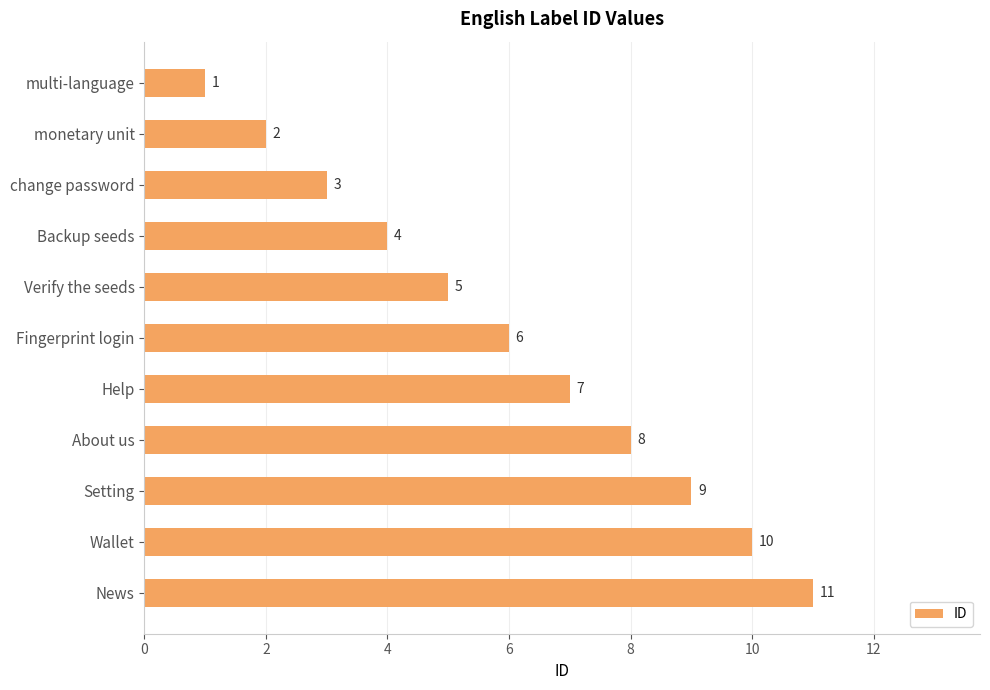

List the labels in order of value, smallest first.

multi-language, monetary unit, change password, Backup seeds, Verify the seeds, Fingerprint login, Help, About us, Setting, Wallet, News